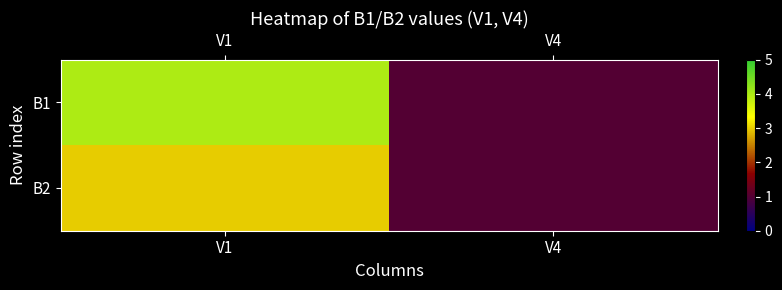

At how many categories does at least one series exceed 3?

1